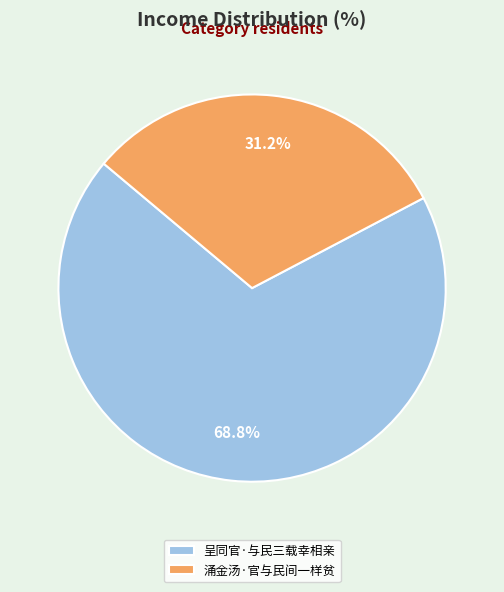

What percentage is the 呈同官·与民三载幸相亲 slice, to the nearest percent?

69%